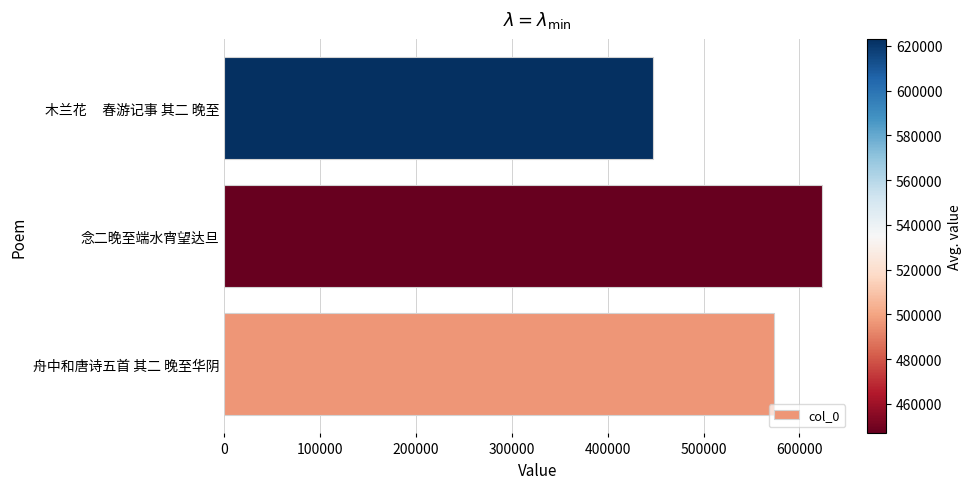

Rank the categories by value from lowest to highest.

木兰花     春游记事 其二 晚至, 舟中和唐诗五首 其二 晚至华阴, 念二晚至端水宵望达旦